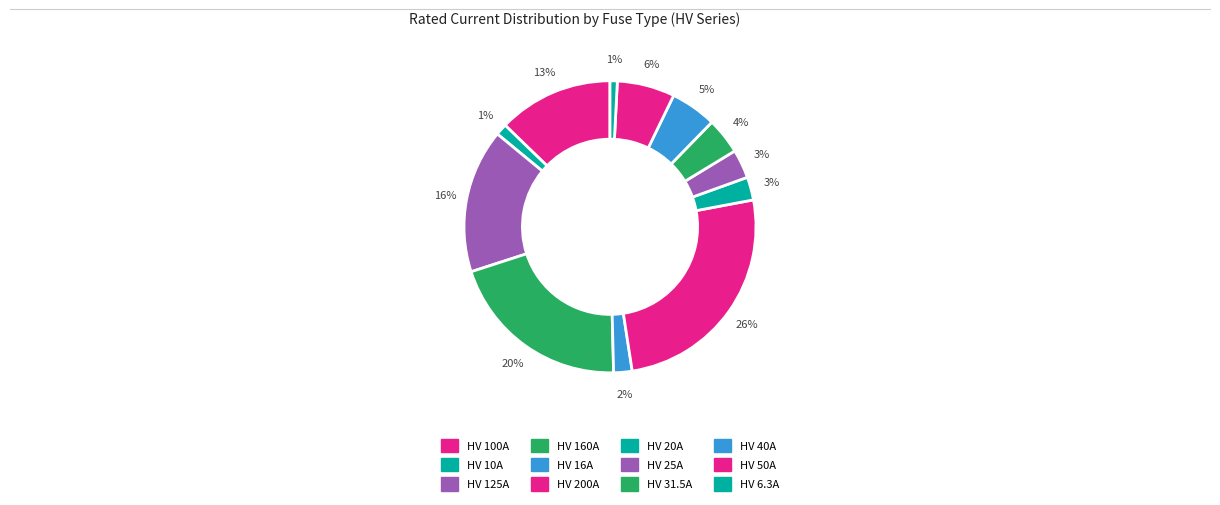

How many slices are in this pie chart?

12